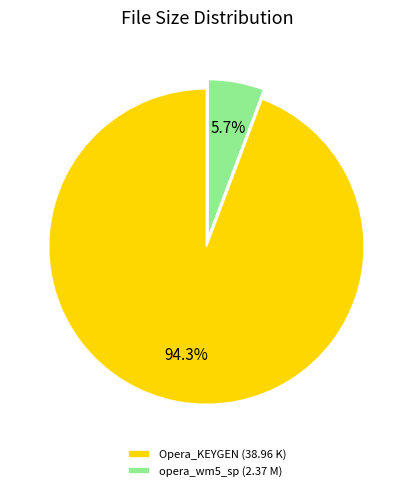

Rank the categories by value from highest to lowest.

Opera_KEYGEN (38.96 K), opera_wm5_sp (2.37 M)